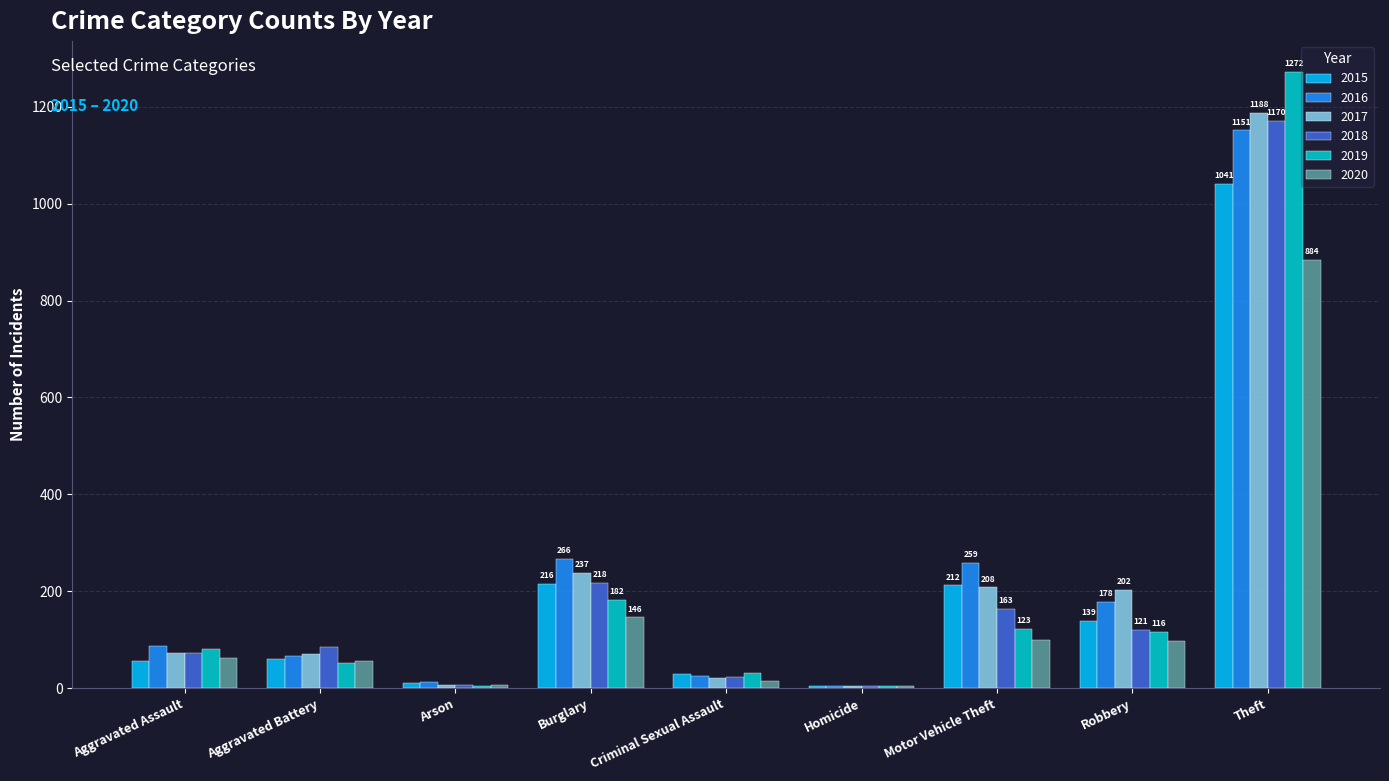

True or false: 2016 has a value of 26 at Criminal Sexual Assault.

True